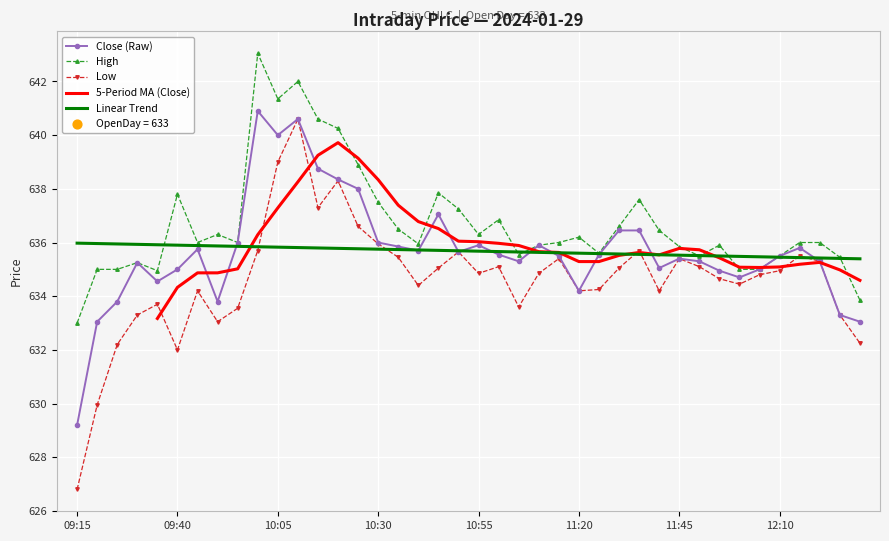

Which series reaches the minimum Y coordinate?

Low